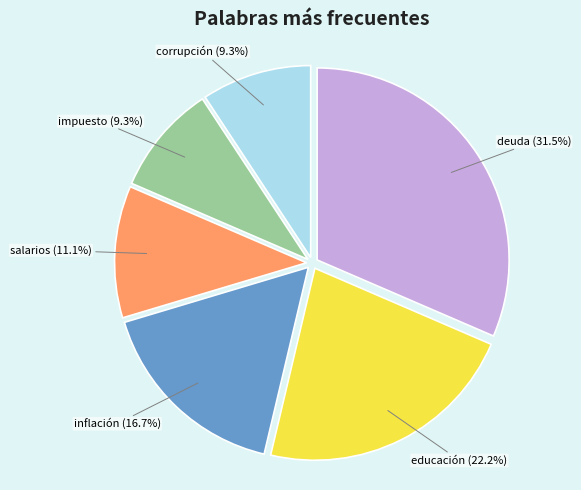

Does deuda account for over 50% of the chart?

No